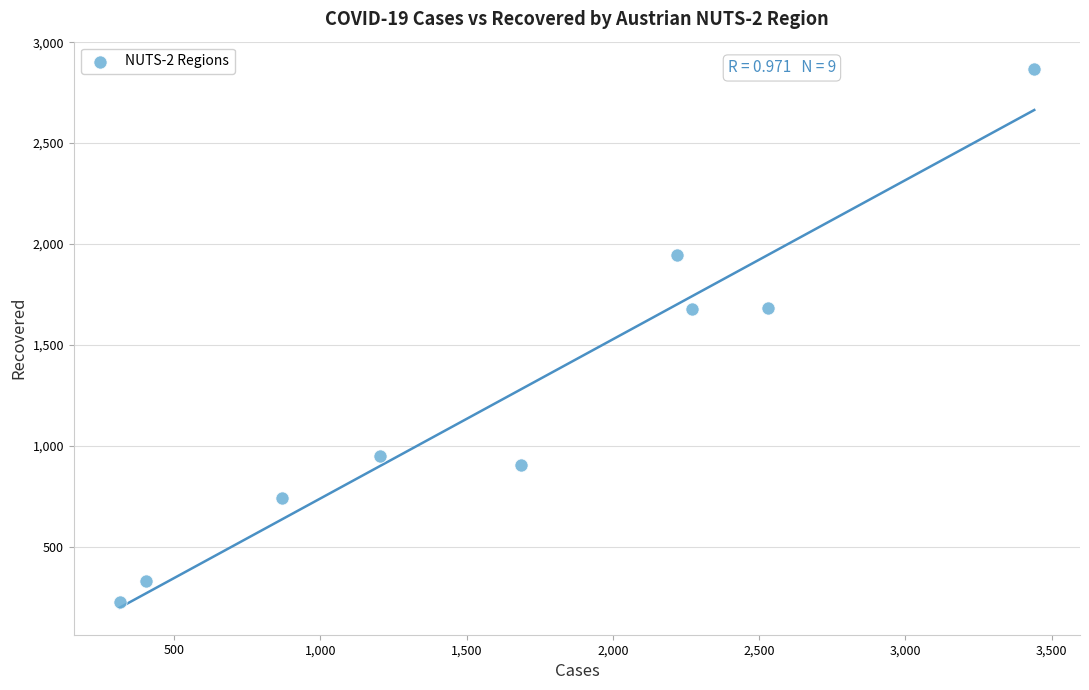

What is the average X value?

1659